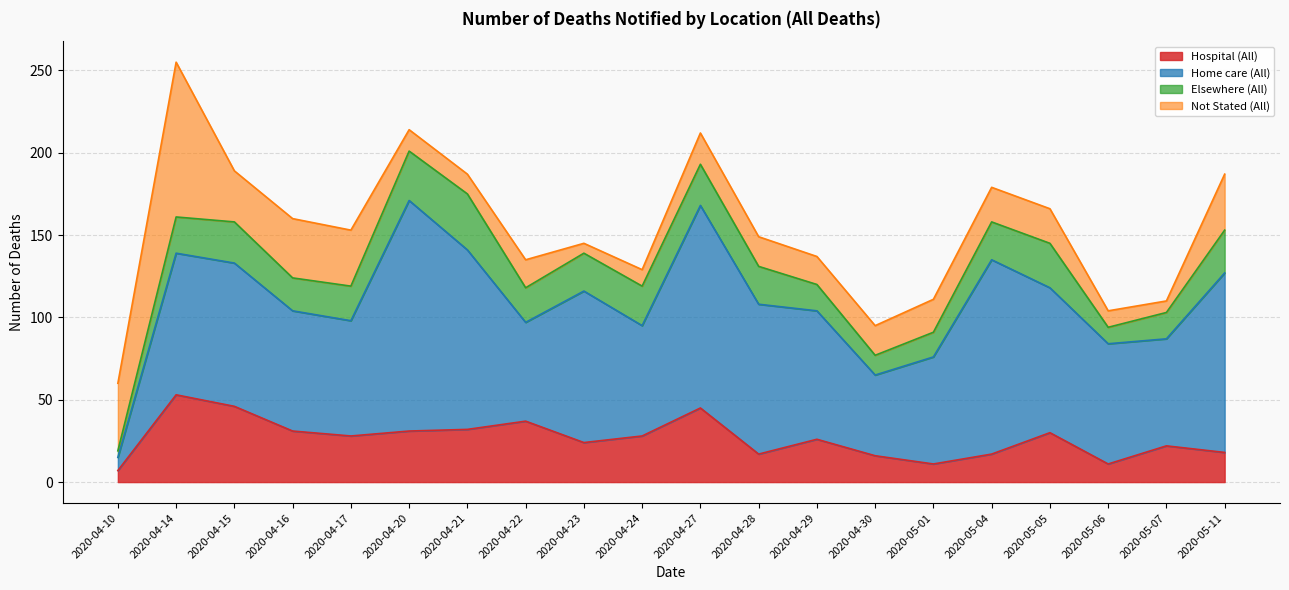

How many times do Not Stated (All) and Hospital (All) cross each other?

8